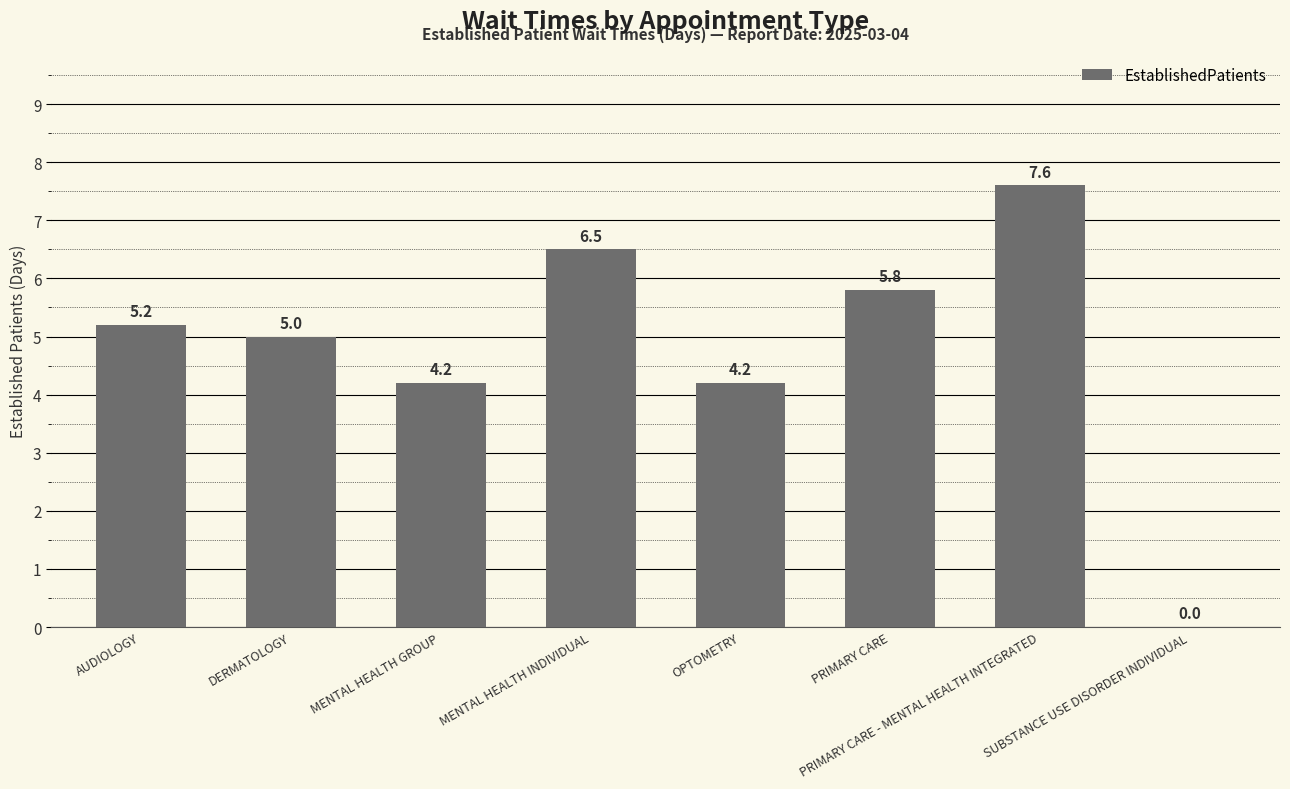

Reading right to left, transcribe all the data shown in this chart.

SUBSTANCE USE DISORDER INDIVIDUAL=0.0	PRIMARY CARE - MENTAL HEALTH INTEGRATED=7.6	PRIMARY CARE=5.8	OPTOMETRY=4.2	MENTAL HEALTH INDIVIDUAL=6.5	MENTAL HEALTH GROUP=4.2	DERMATOLOGY=5.0	AUDIOLOGY=5.2